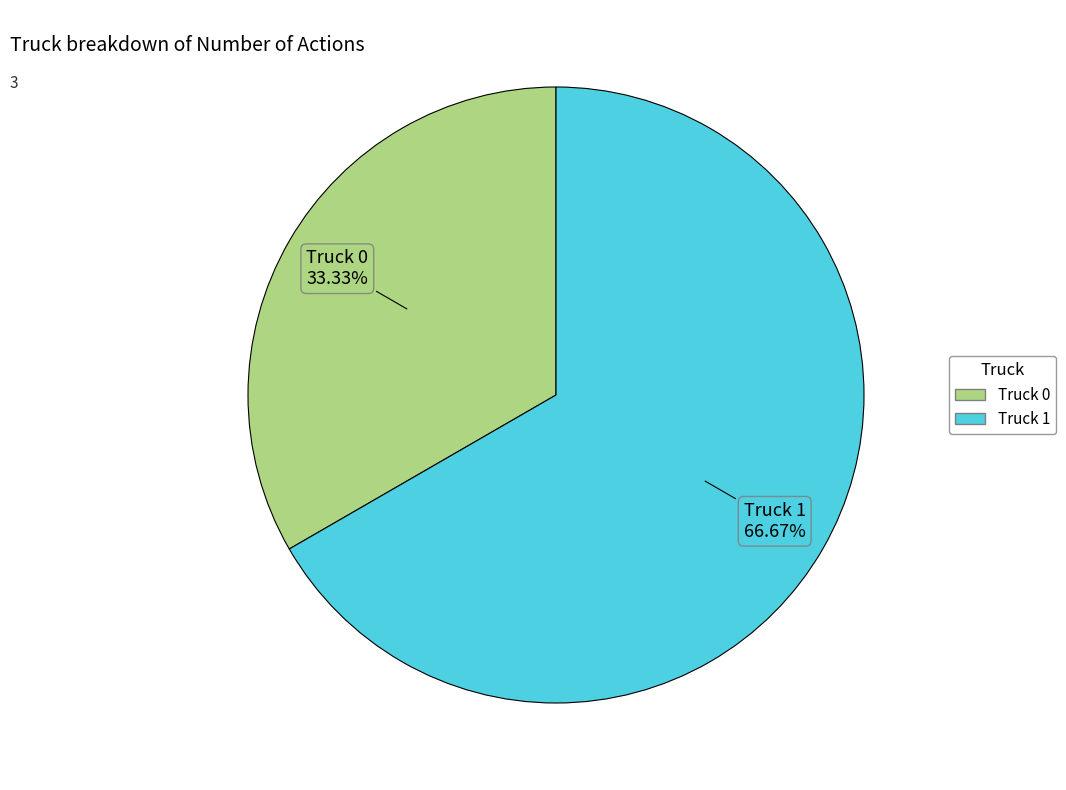

To the nearest percent, what is the difference between the largest and smallest slice percentages?

33%